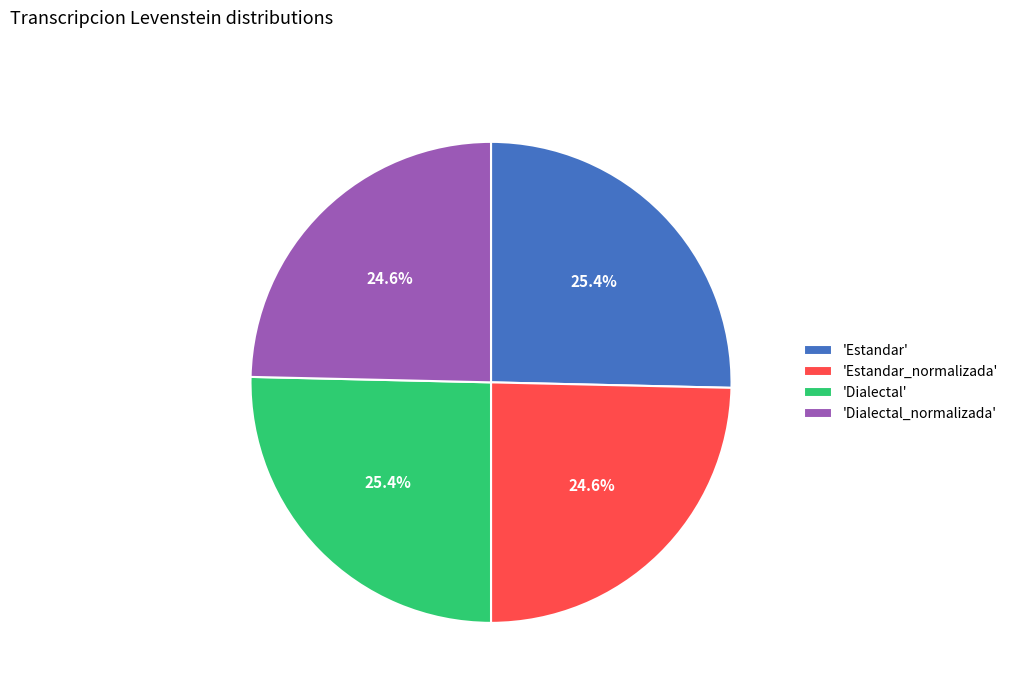

What is the total percentage of 'Dialectal' and 'Estandar_normalizada'?

50.0%